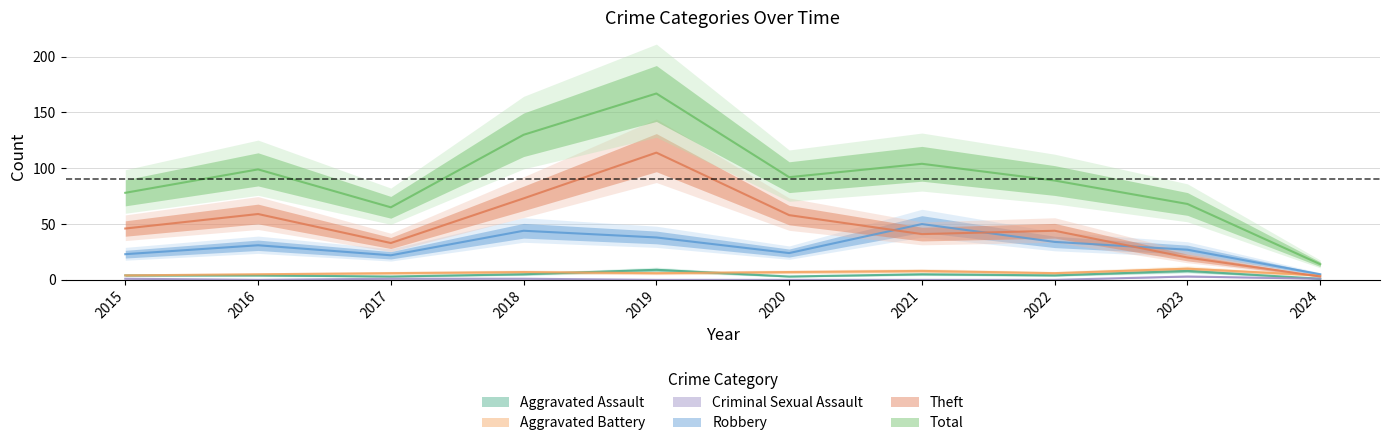

What is the difference between the maximum and minimum values in the Robbery series?

45